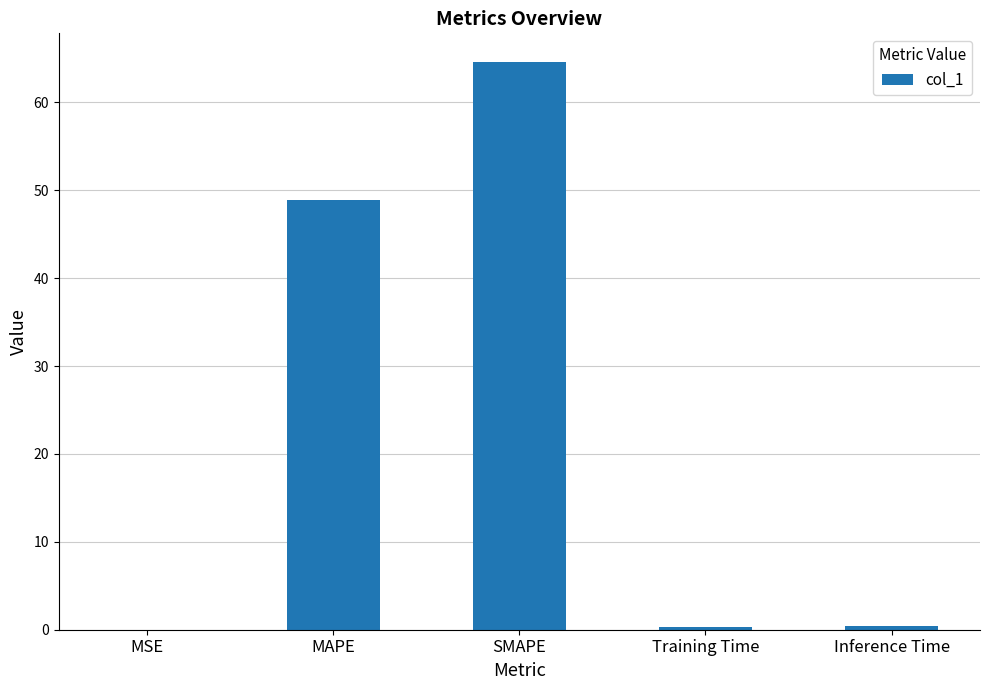

What is the sum of all values?

114.2